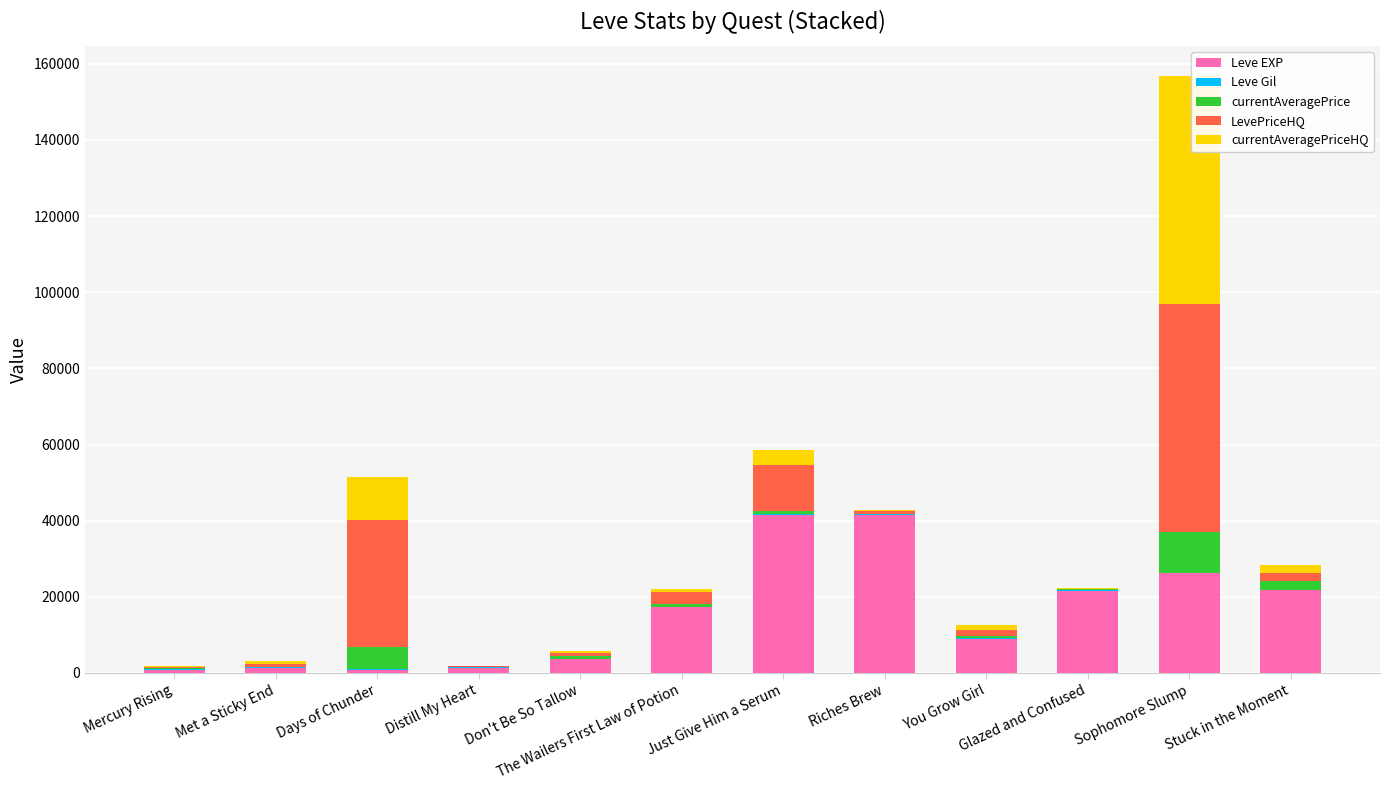

At which category is the sum across all series the highest?

Sophomore Slump